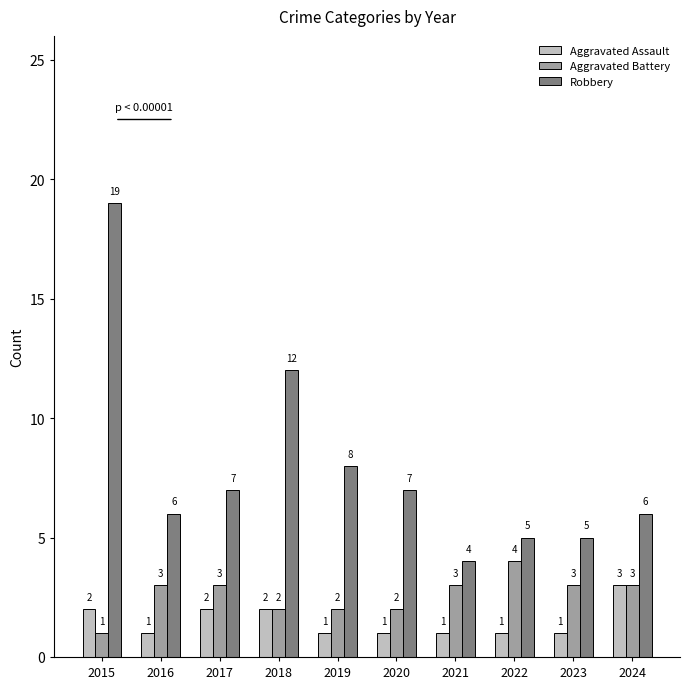

Which series has the largest total across all categories?

Robbery